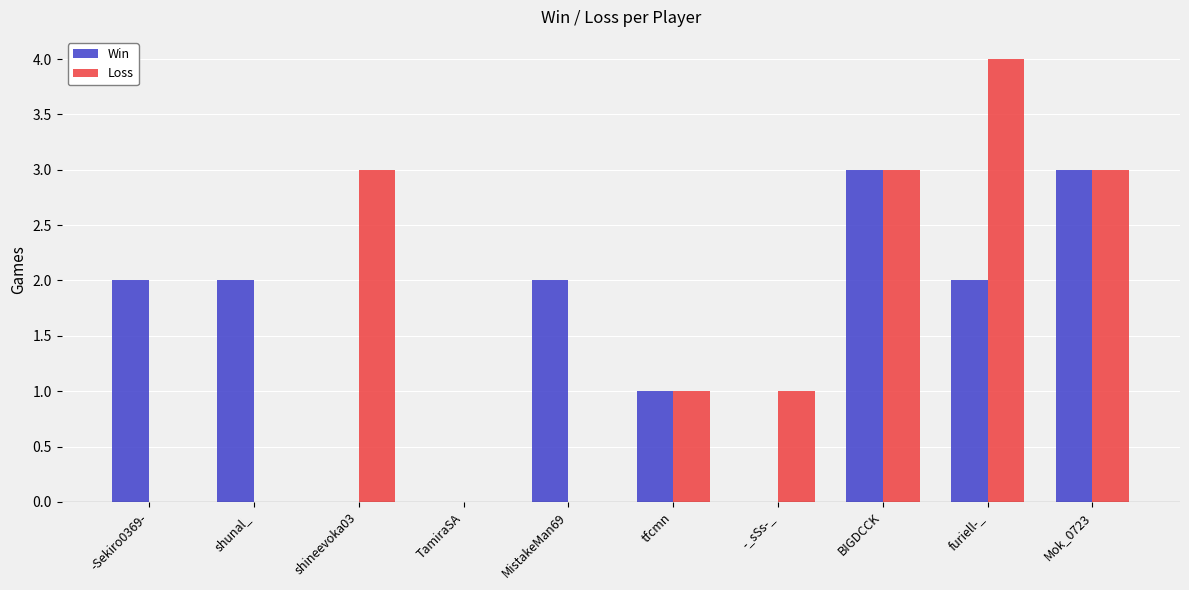

Is the value of Loss at -Sekiro0369- greater than the value of Win at Mok_0723?

No